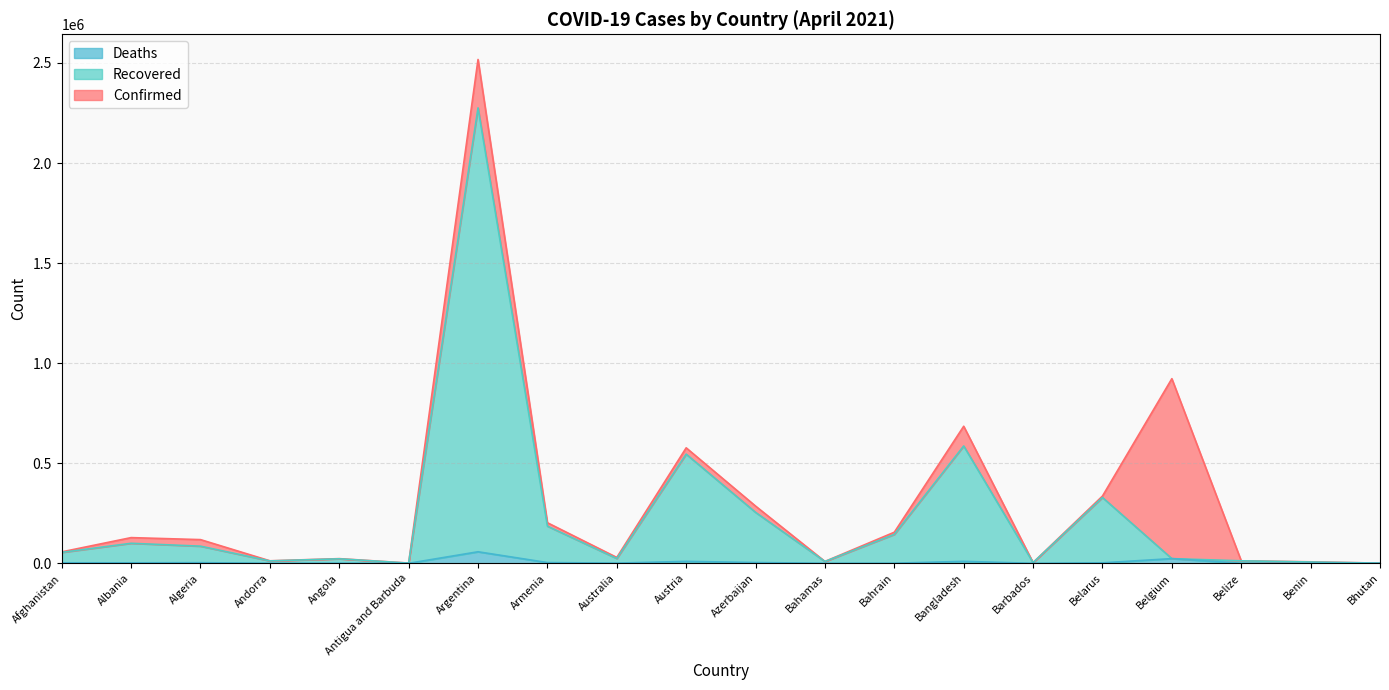

Which series has the largest total across all categories?

Confirmed